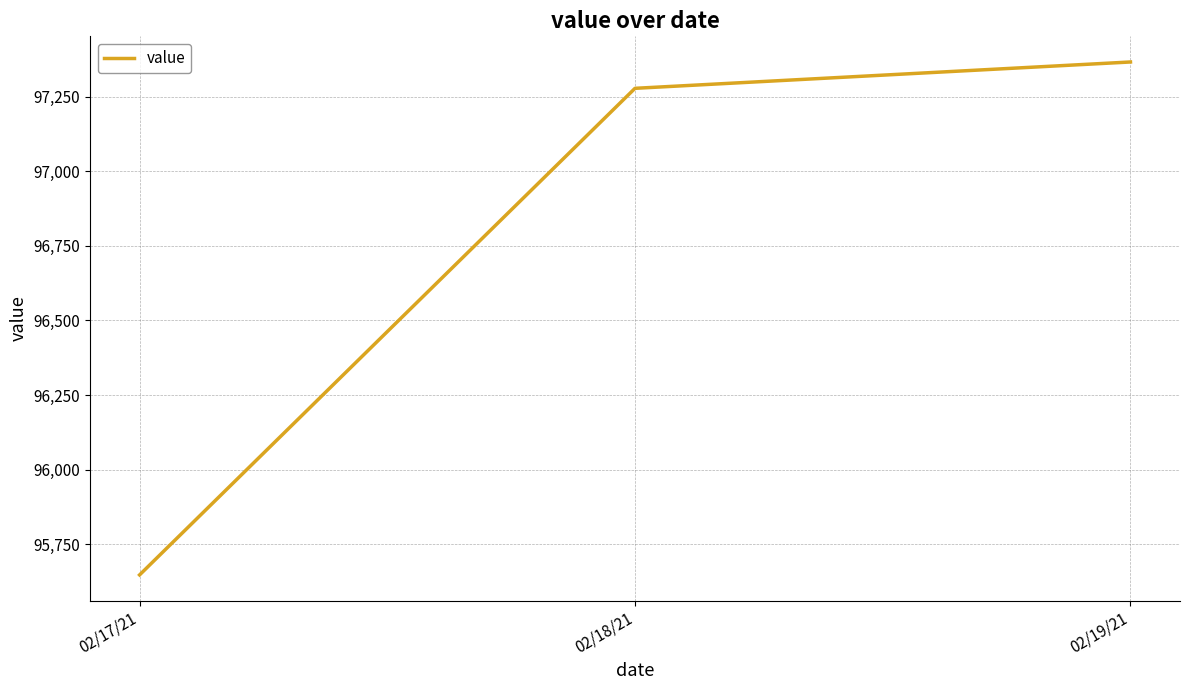

What is the smallest value displayed?

95647.8